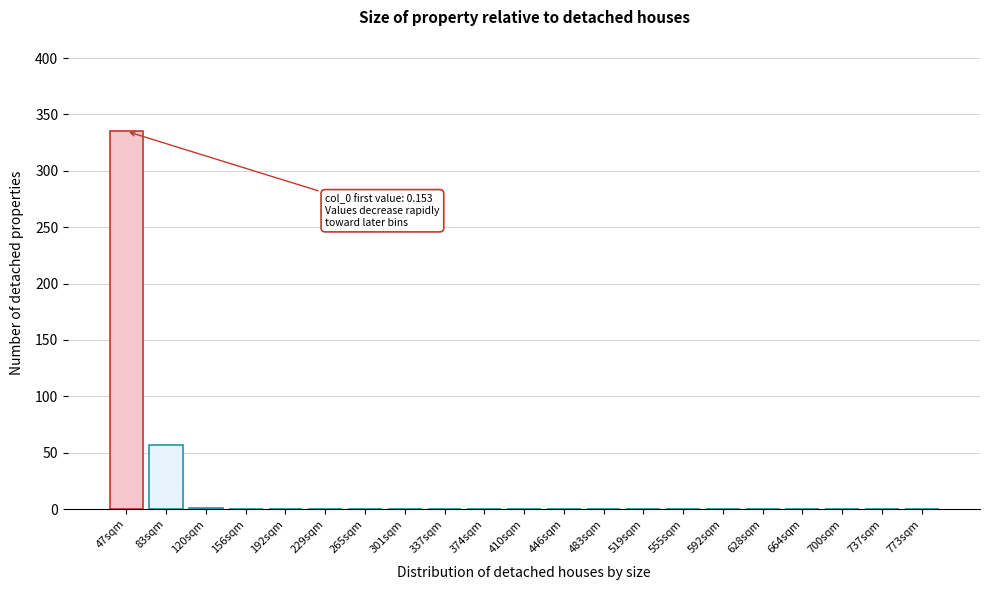

What is the maximum value shown in the chart?

335.0